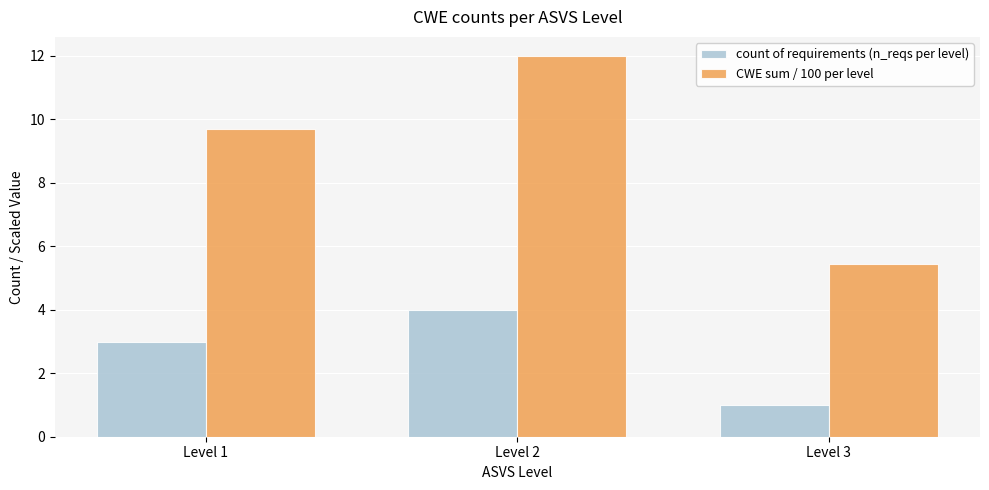

Between Level 1 and Level 2, which series saw the biggest shift?

CWE sum / 100 per level